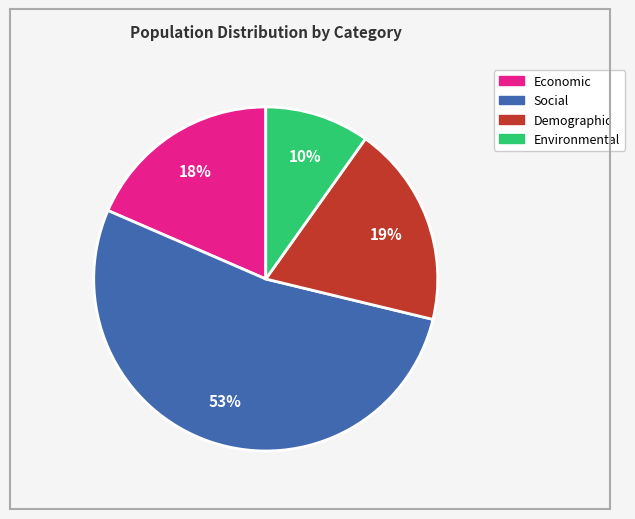

Is there a majority slice in this chart?

Yes